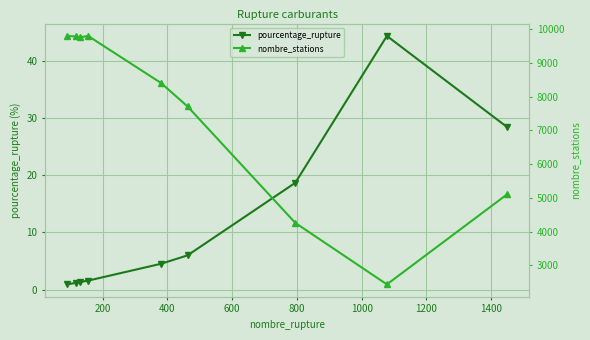

At how many categories does at least one series exceed 7351?

6